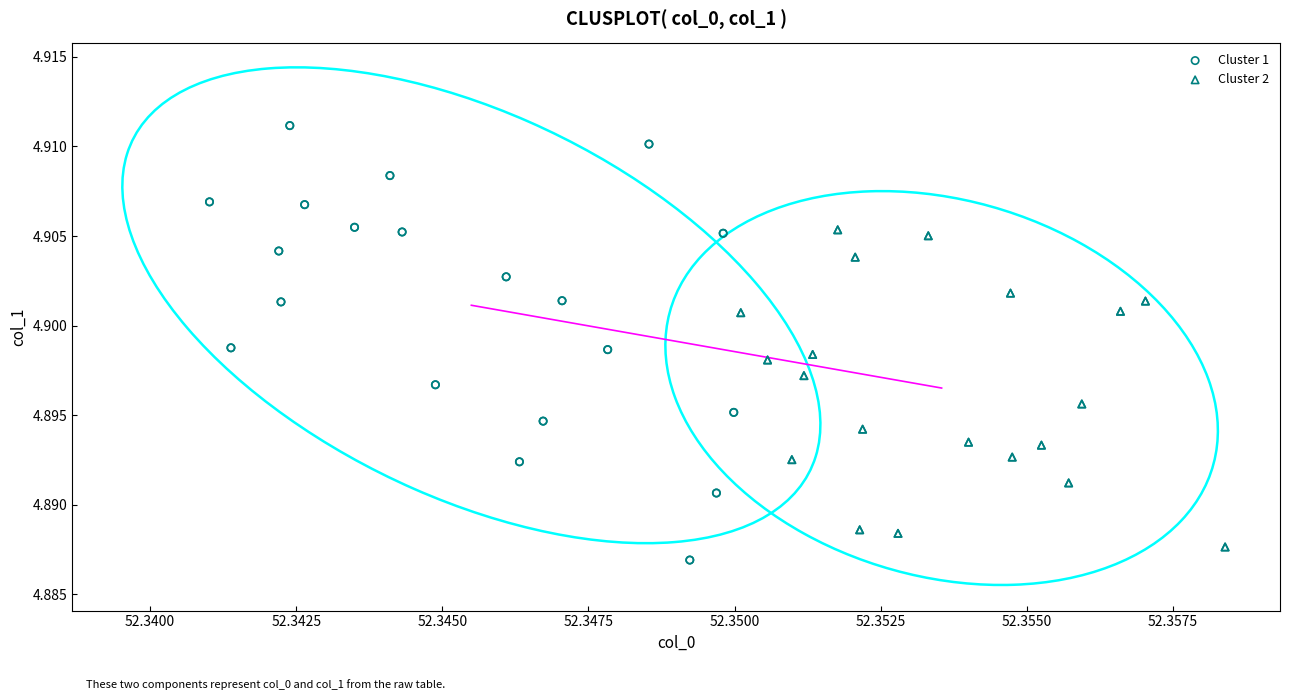

Which series has the widest spread of Y values?

Cluster 1